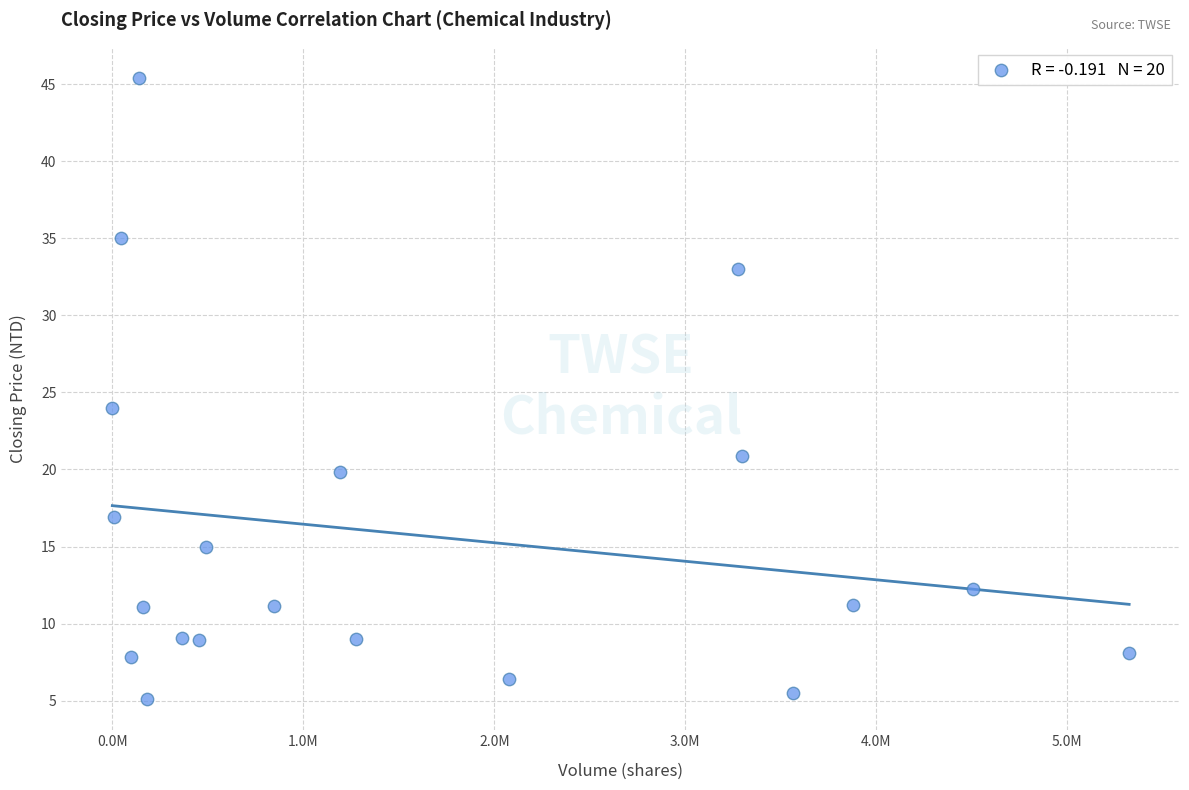

What Y value in the scatter plot is closest to 25?

24.0